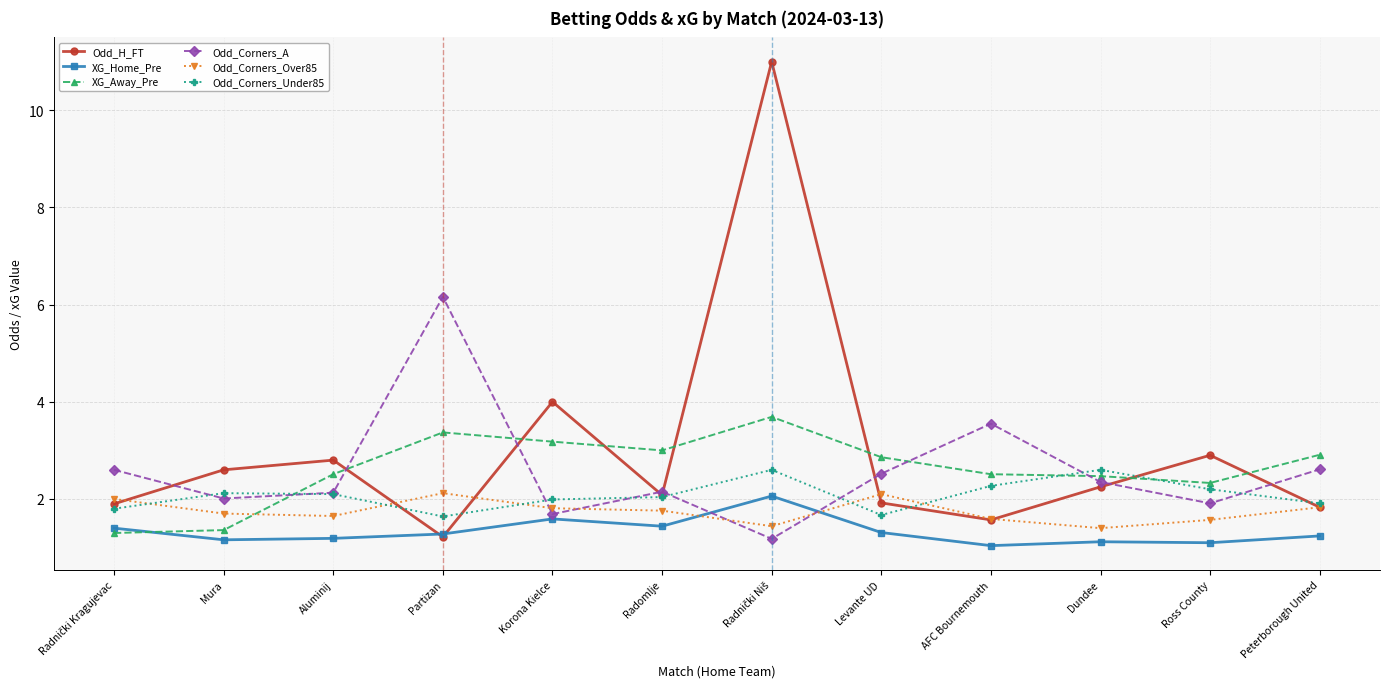

What is the spread (max minus min) of values at Korona Kielce?

2.4